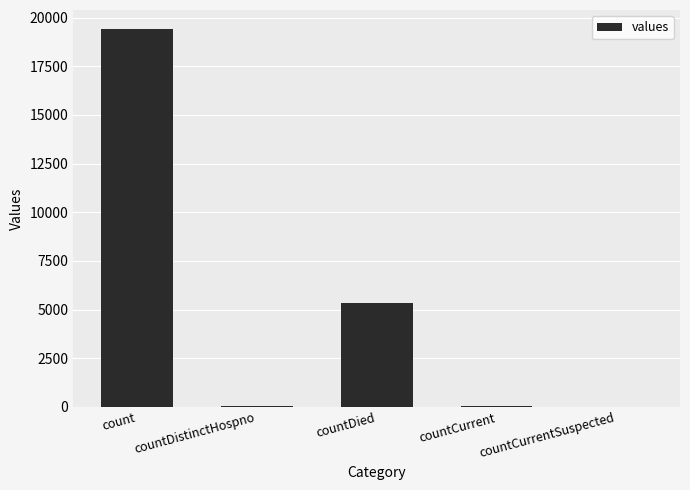

What is the maximum value shown in the chart?

19420